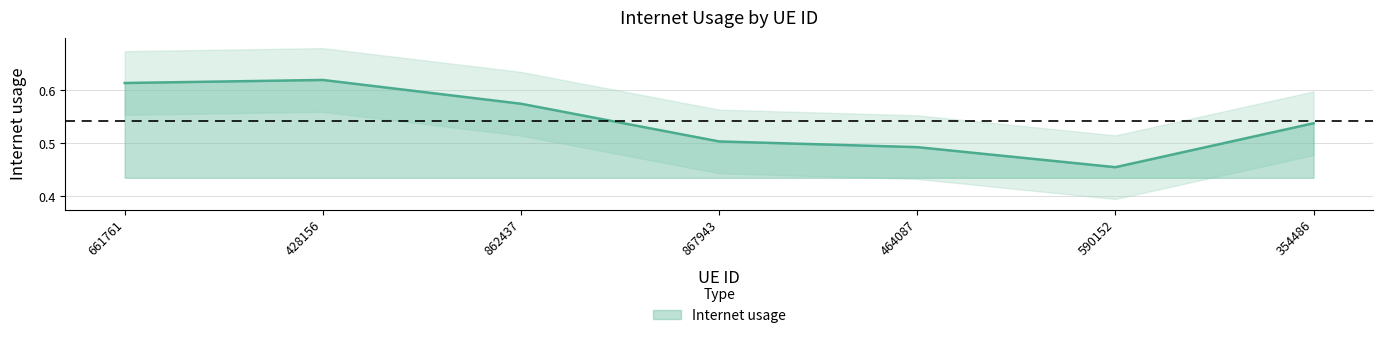

The chart shows a value of 0.6 at 661761. True or false?

True